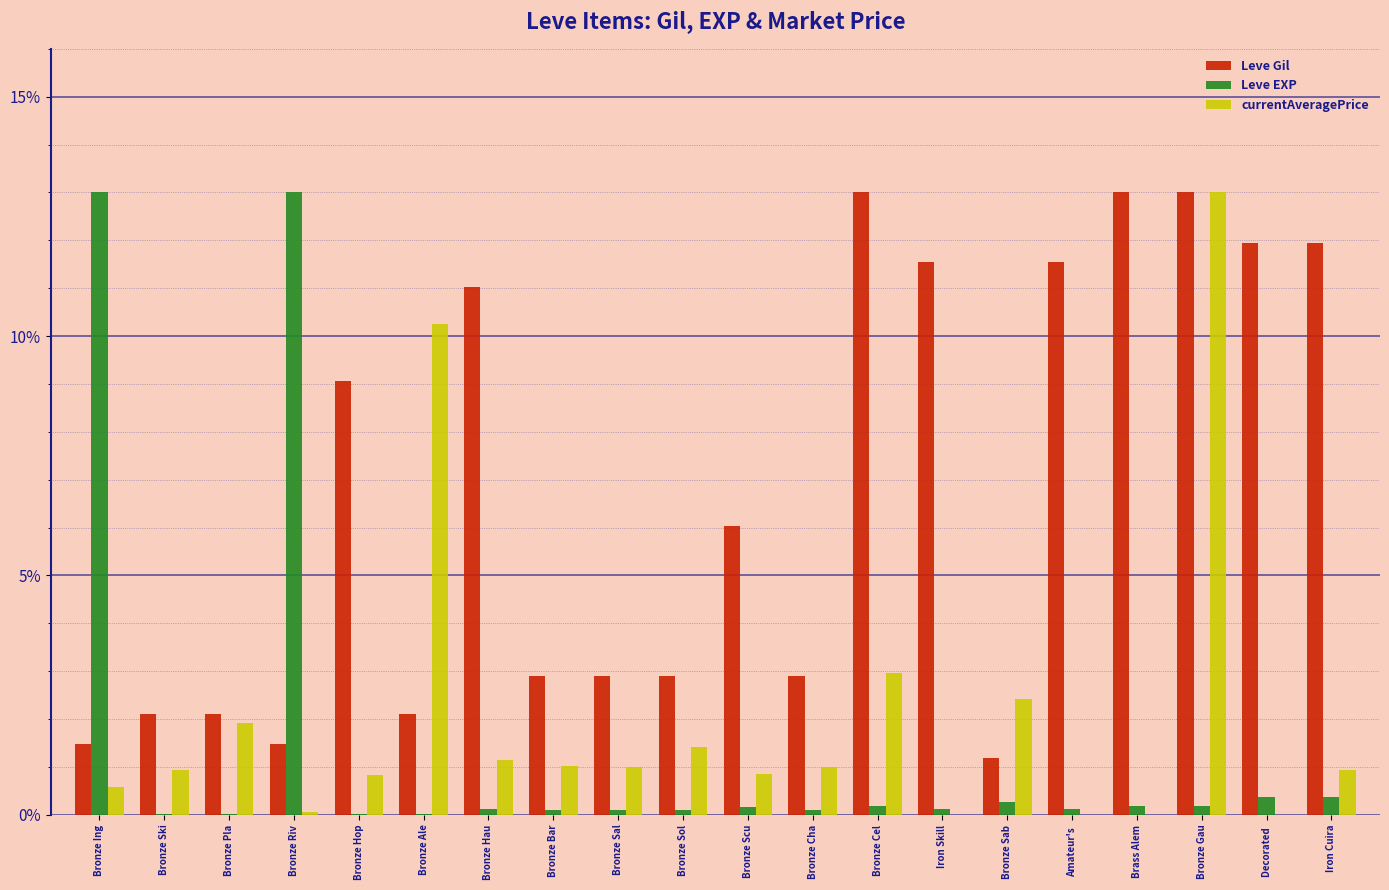

Which series changed the most between Bronze Riv and Bronze Cel?

Leve EXP